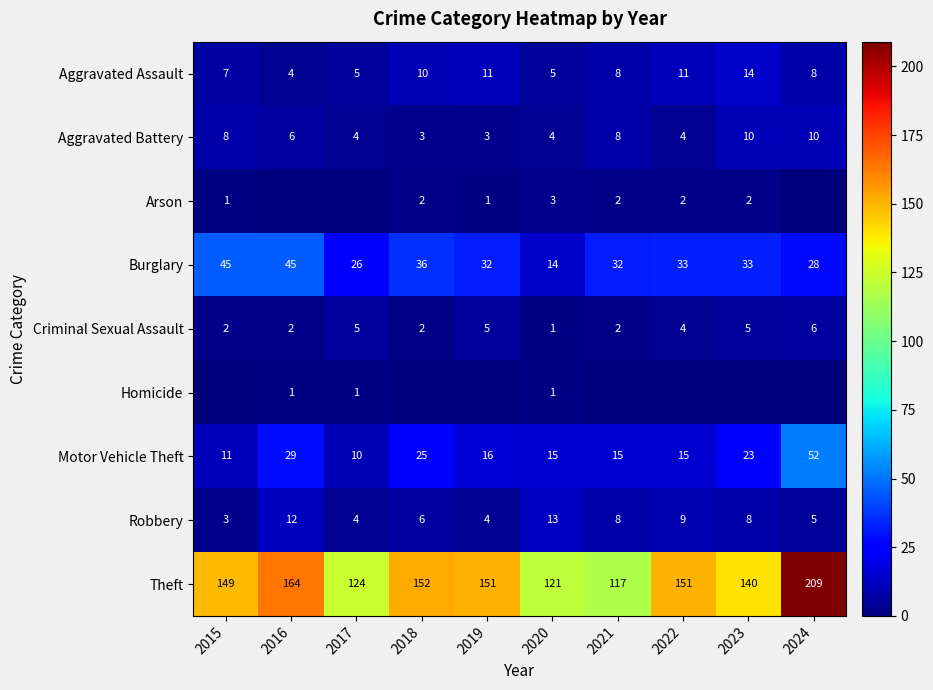

Where is Aggravated Battery nearest to the value 6?

2016